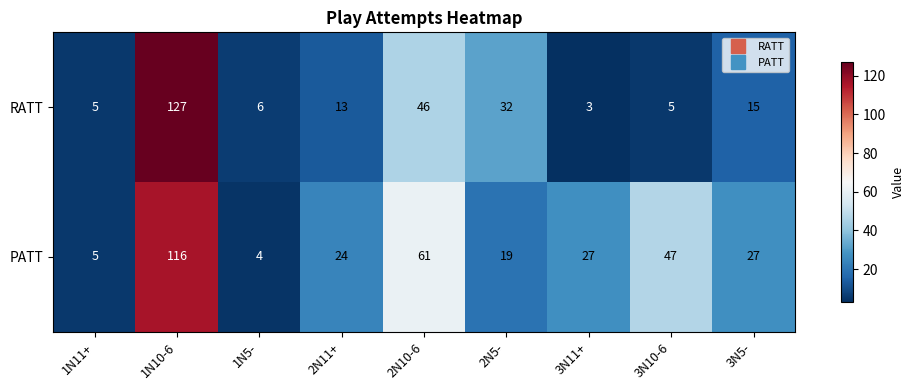

What is the difference between the maximum and second lowest values in the RATT series?

122